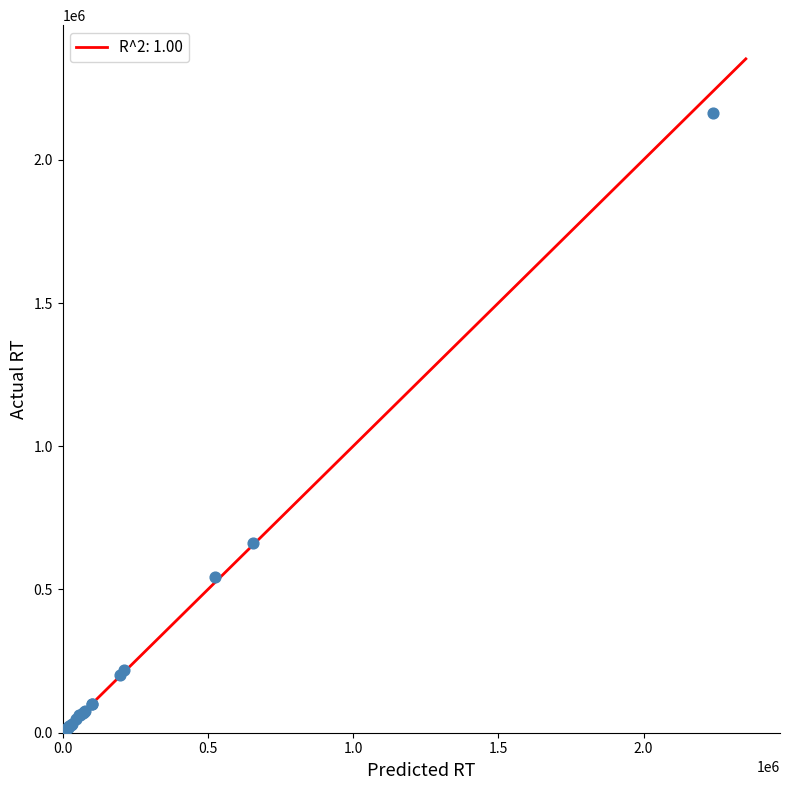

What Y value in the scatter plot is closest to 1082818?

661091.4